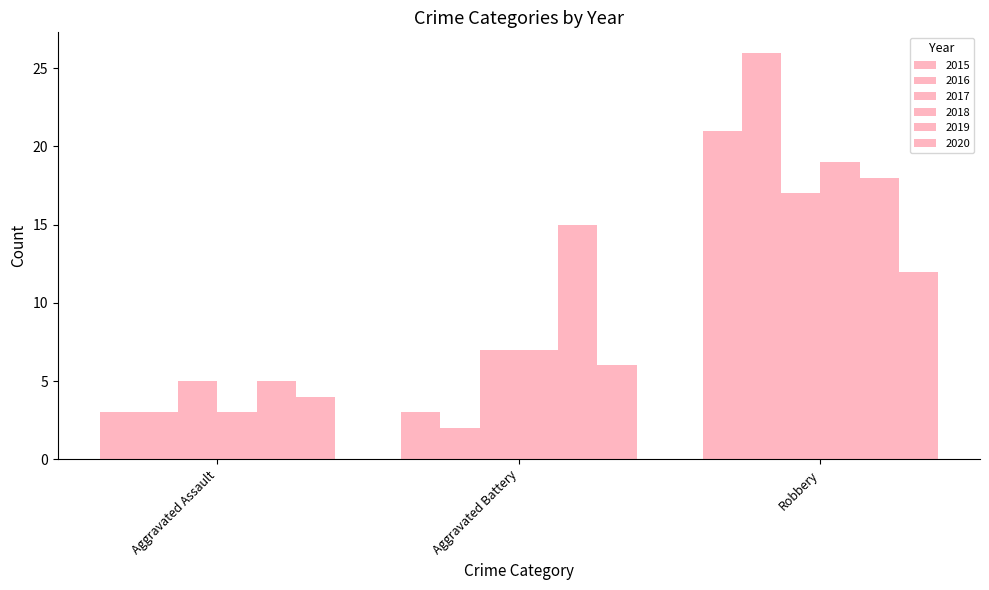

At how many categories does at least one series exceed 22?

1